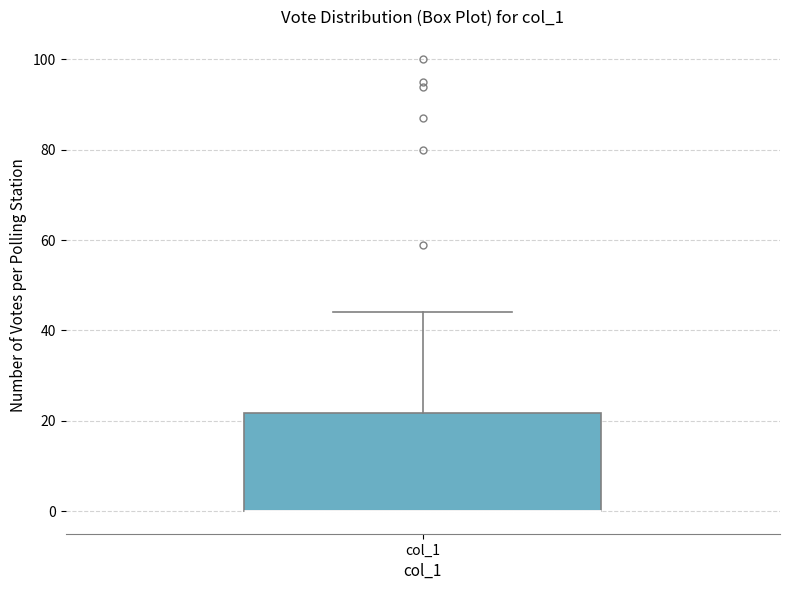

Where does the upper whisker of the box for col_1 end on the y-axis? The values are not printed on the chart, so give them approximately, as read against the axis.

44